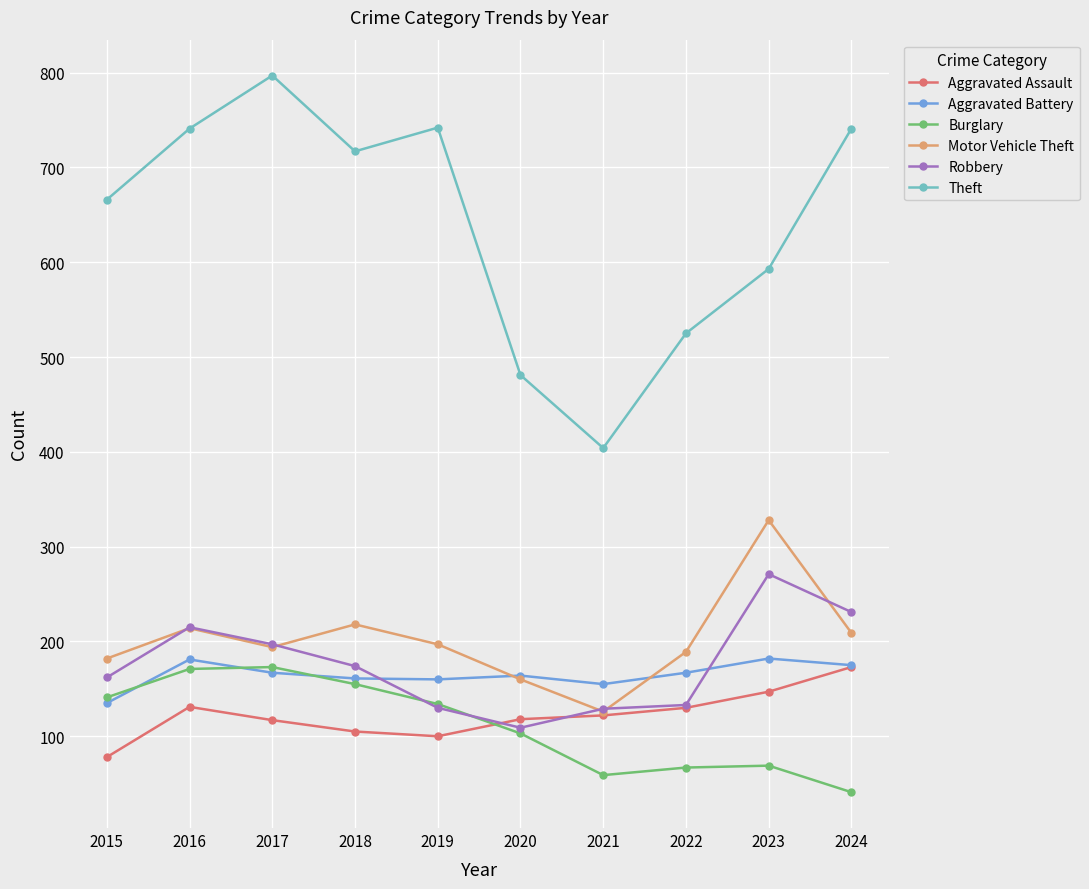

What is the difference between the highest and lowest values at 2018?

612